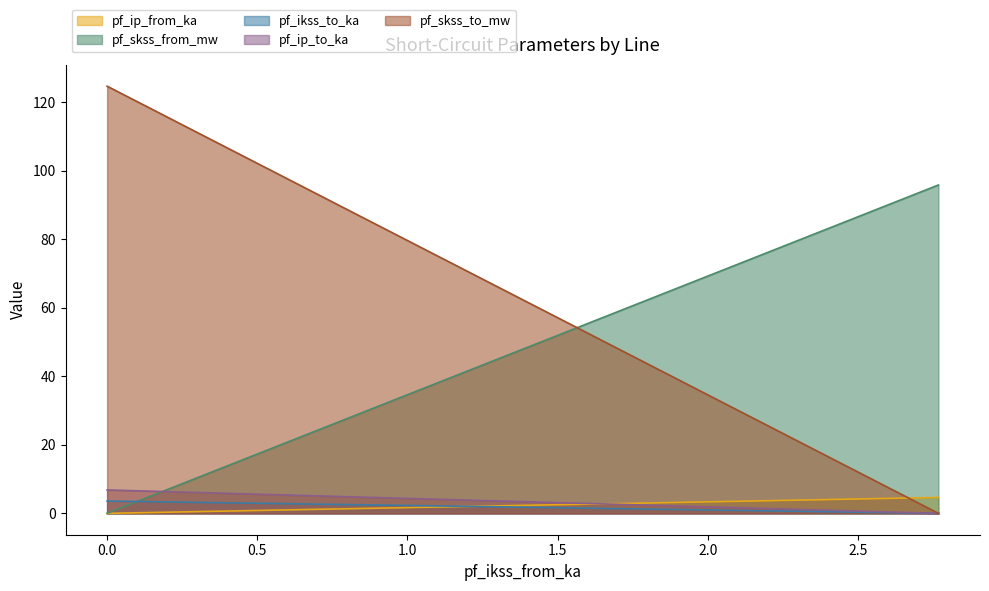

Reading left to right, list all the values displayed in this chart.

pf_ip_from_ka: 0.0	4.7	4.7
pf_skss_from_mw: 0.0	95.9	95.9
pf_ikss_to_ka: 3.6	0.0	0.0
pf_ip_to_ka: 6.8	0.0	0.0
pf_skss_to_mw: 124.8	0.0	0.0